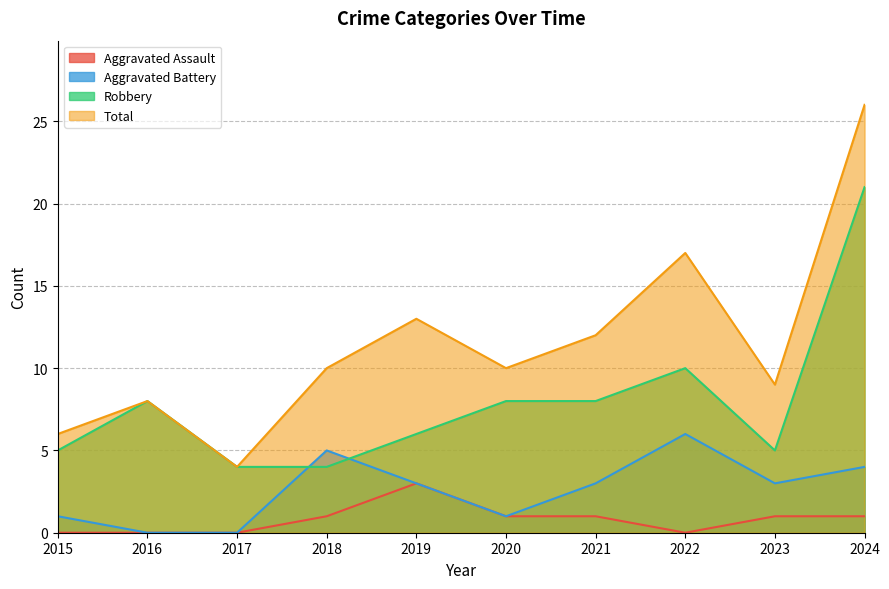

How many lines are shown in the chart?

4